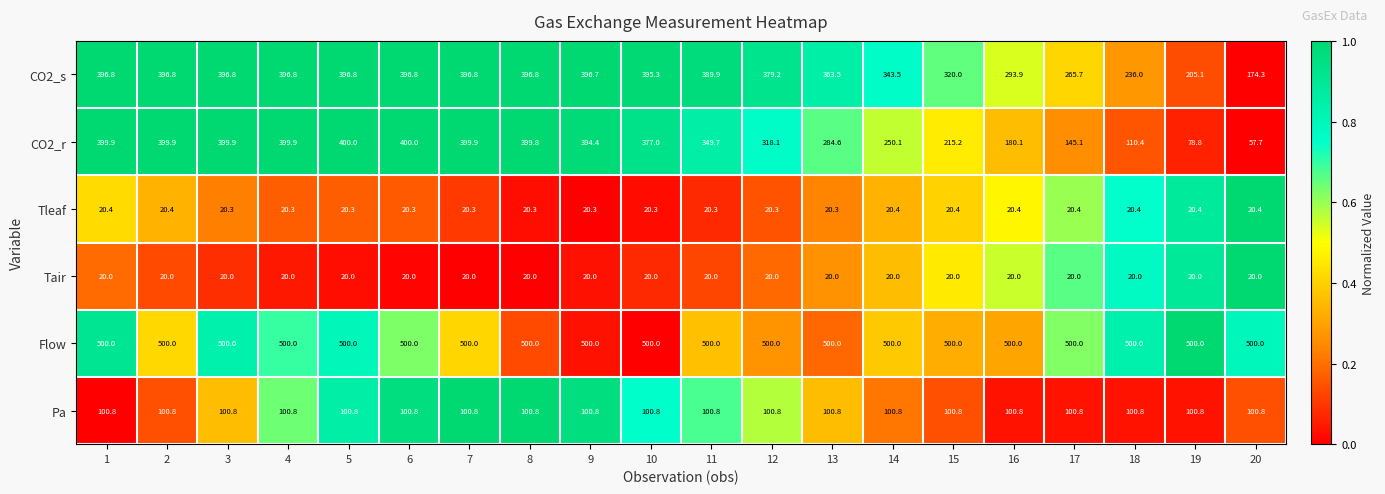

Which series has the largest total across all categories?

Flow